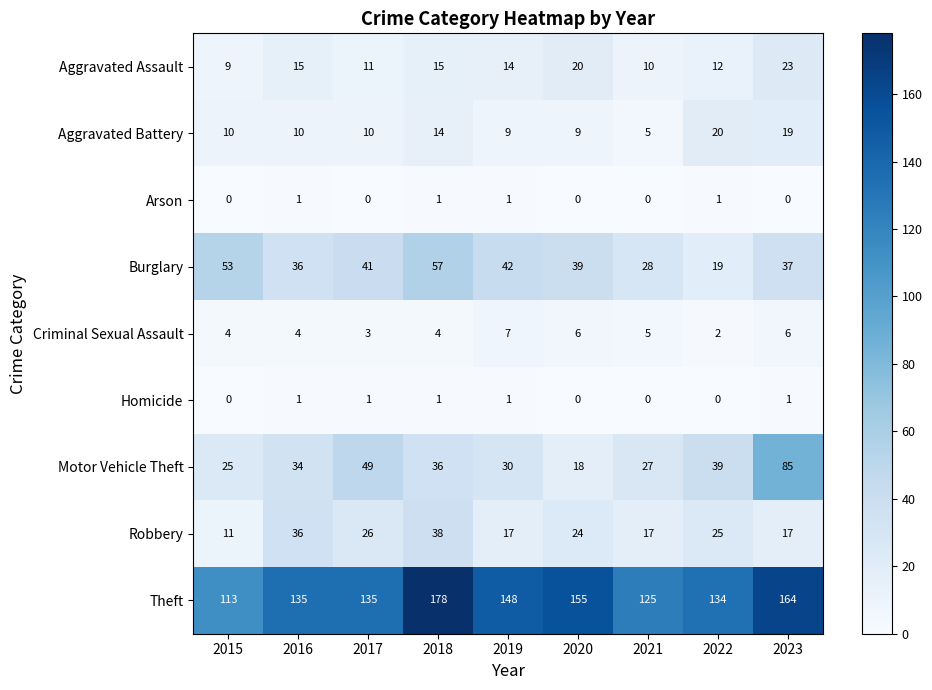

Which series has the widest spread of values?

Motor Vehicle Theft